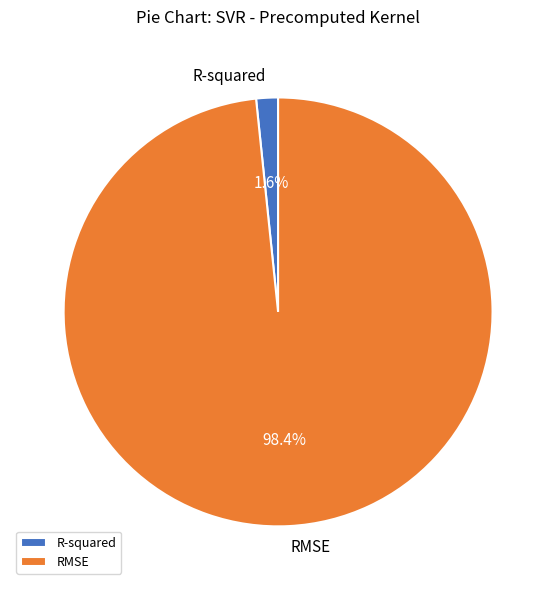

What is the majority slice?

RMSE